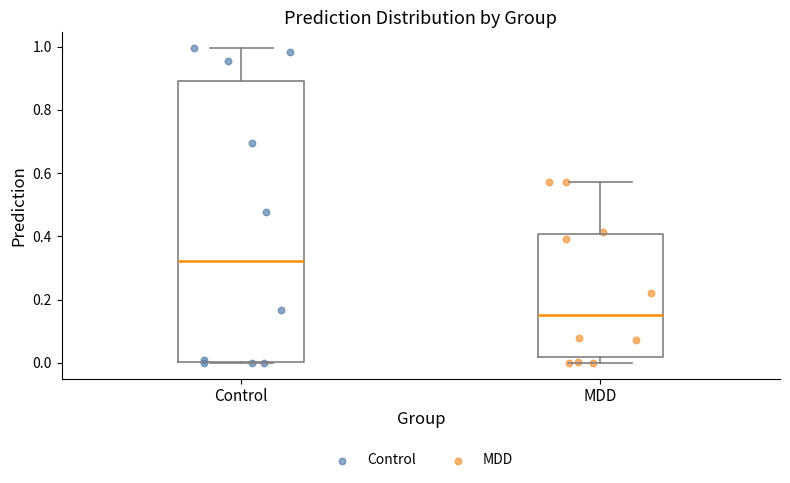

Reading left to right, transcribe this box plot: for each box, give where its median line is, the range the box spans, and where its two whiskers end, as read against the y-axis. The values are not printed on the chart, so give them approximately, as read against the axis.

Control: median 0.32, box 0.00 to 0.88, whiskers 0.00 to 1.00
MDD: median 0.16, box 0.02 to 0.40, whiskers 0.00 to 0.58